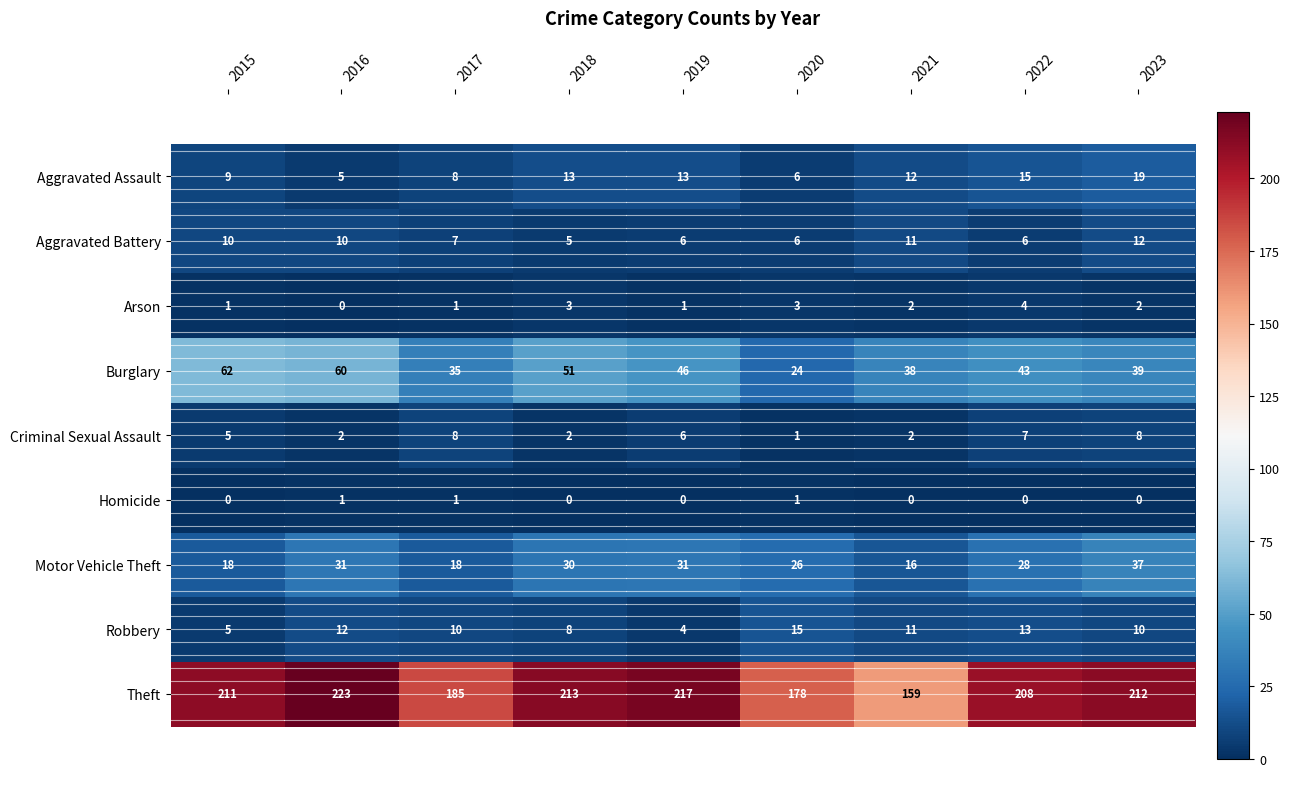

The value of Aggravated Assault at 2016 is 9. True or false?

False